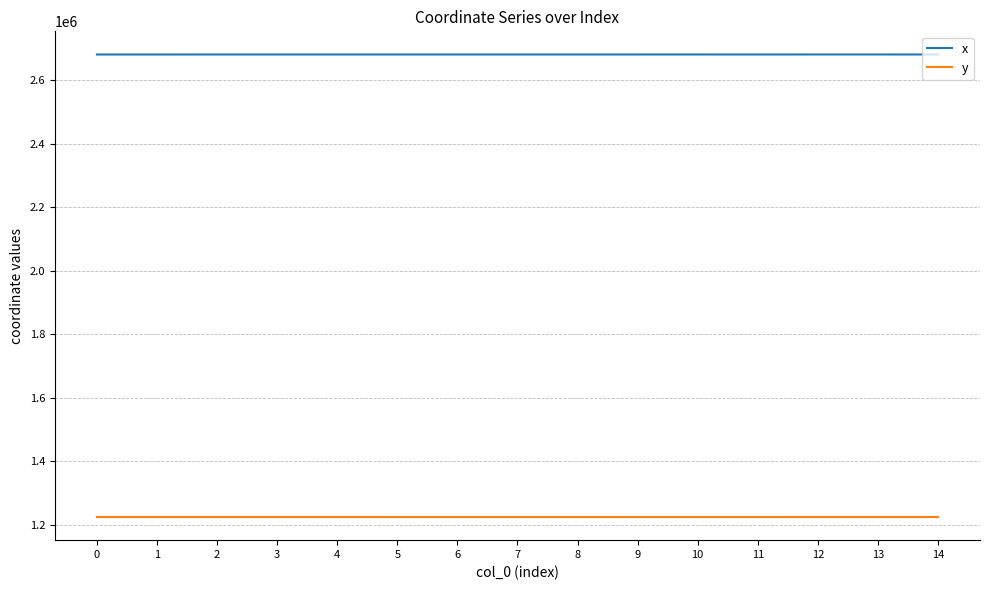

Rank the series by their maximum value, from lowest to highest.

y, x